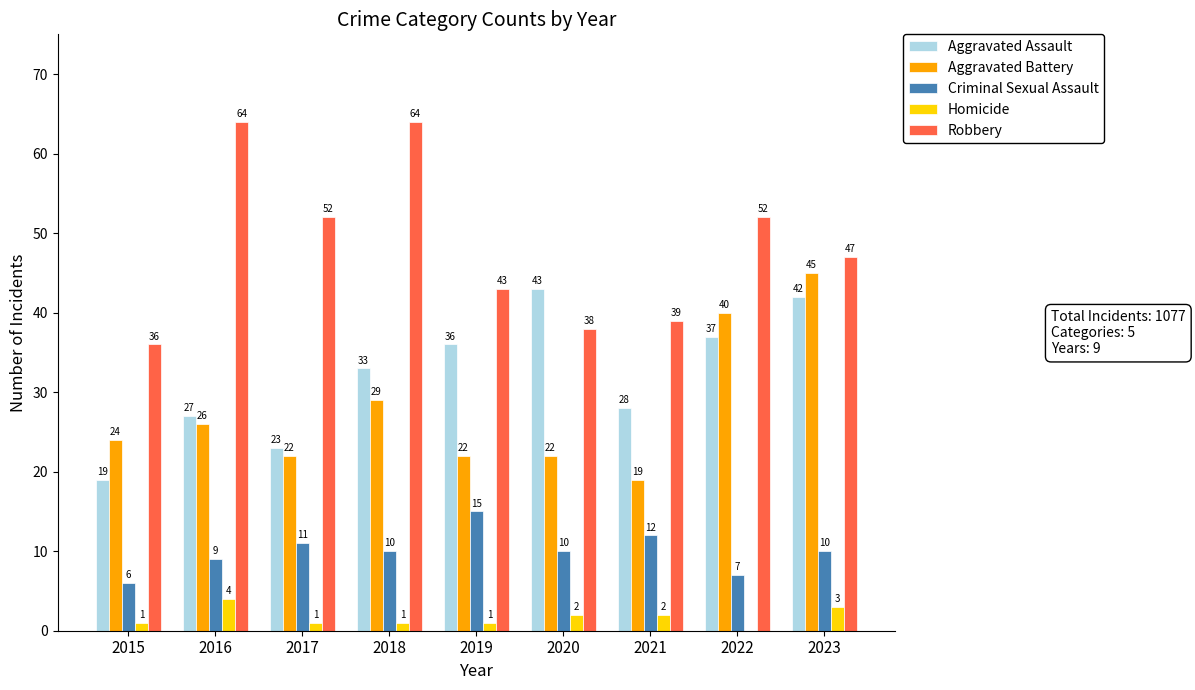

Does the chart contain stacked bars?

No